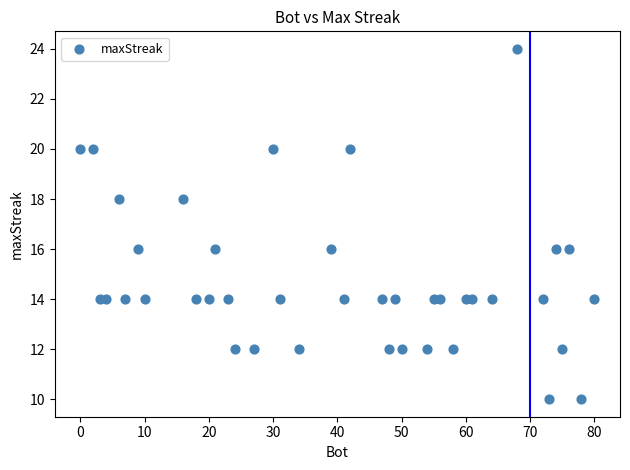

What is the range of Y values (max minus min)?

14